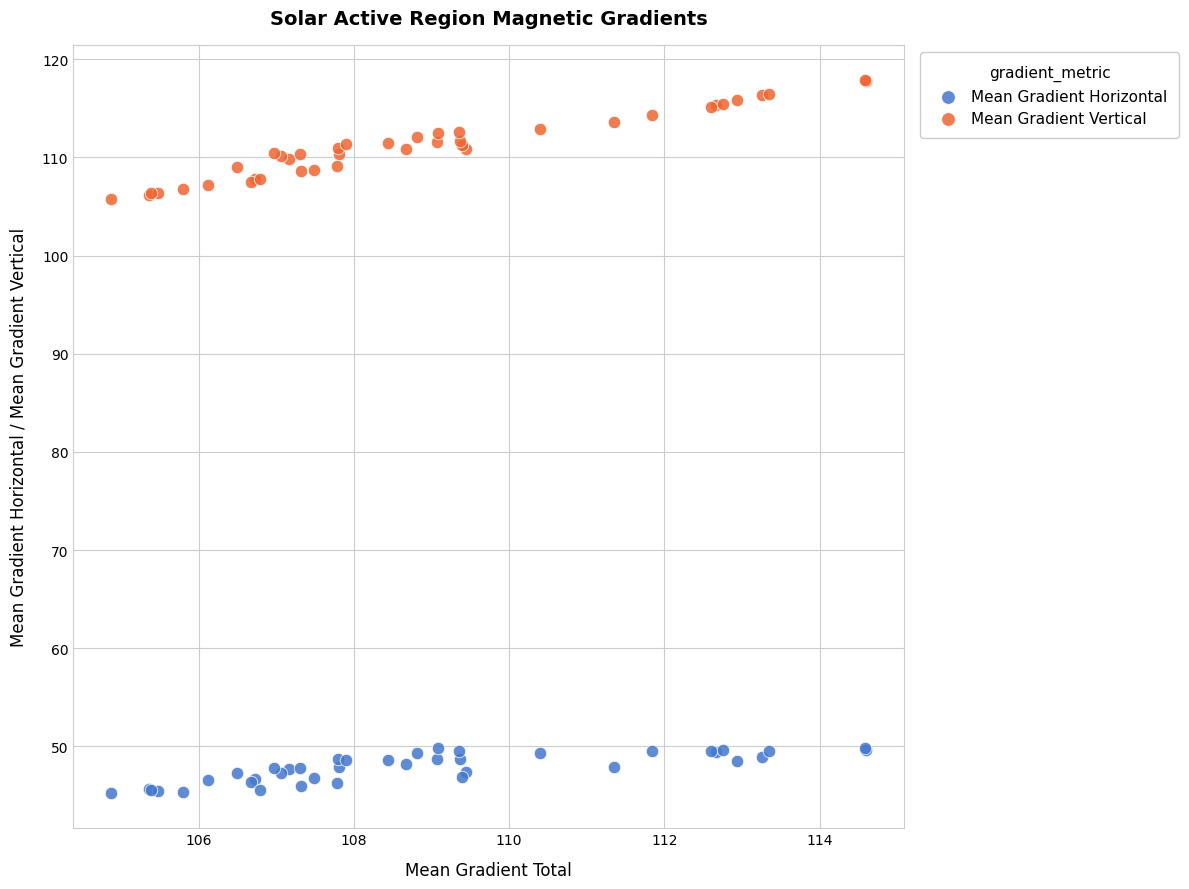

Which series reaches the minimum Y coordinate?

Mean Gradient Horizontal